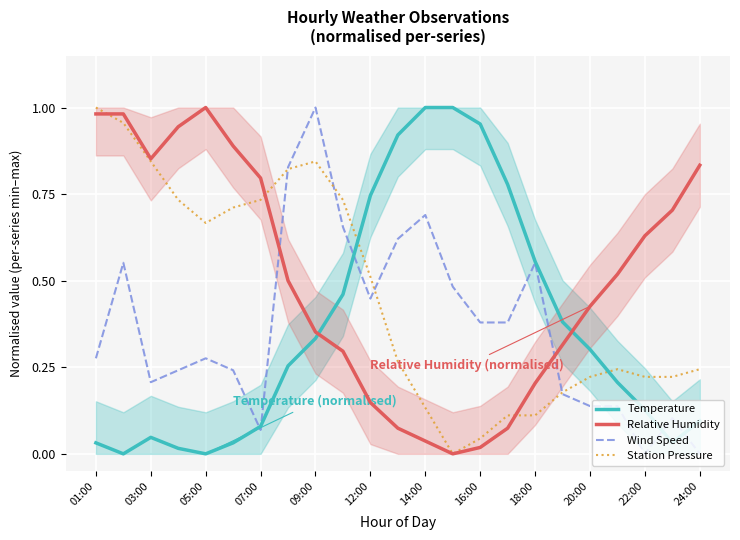

Reading left to right, what are all the values shown in this chart?

Temperature: 0.0	0.0	0.0	0.0	0.0	0.0	0.1	0.3	0.3	0.5	0.7	0.9	1.0	1.0	1.0	0.8	0.6	0.4	0.3	0.2	0.1	0.0	0.1
Relative Humidity: 1.0	1.0	0.9	0.9	1.0	0.9	0.8	0.5	0.4	0.3	0.1	0.1	0.0	0.0	0.0	0.1	0.2	0.3	0.4	0.5	0.6	0.7	0.8
Wind Speed: 0.3	0.6	0.2	0.2	0.3	0.2	0.1	0.8	1.0	0.7	0.4	0.6	0.7	0.5	0.4	0.4	0.6	0.2	0.1	0.1	0.0	0.1	0.0
Station Pressure: 1.0	1.0	0.8	0.7	0.7	0.7	0.7	0.8	0.8	0.7	0.5	0.3	0.1	0.0	0.0	0.1	0.1	0.2	0.2	0.2	0.2	0.2	0.2